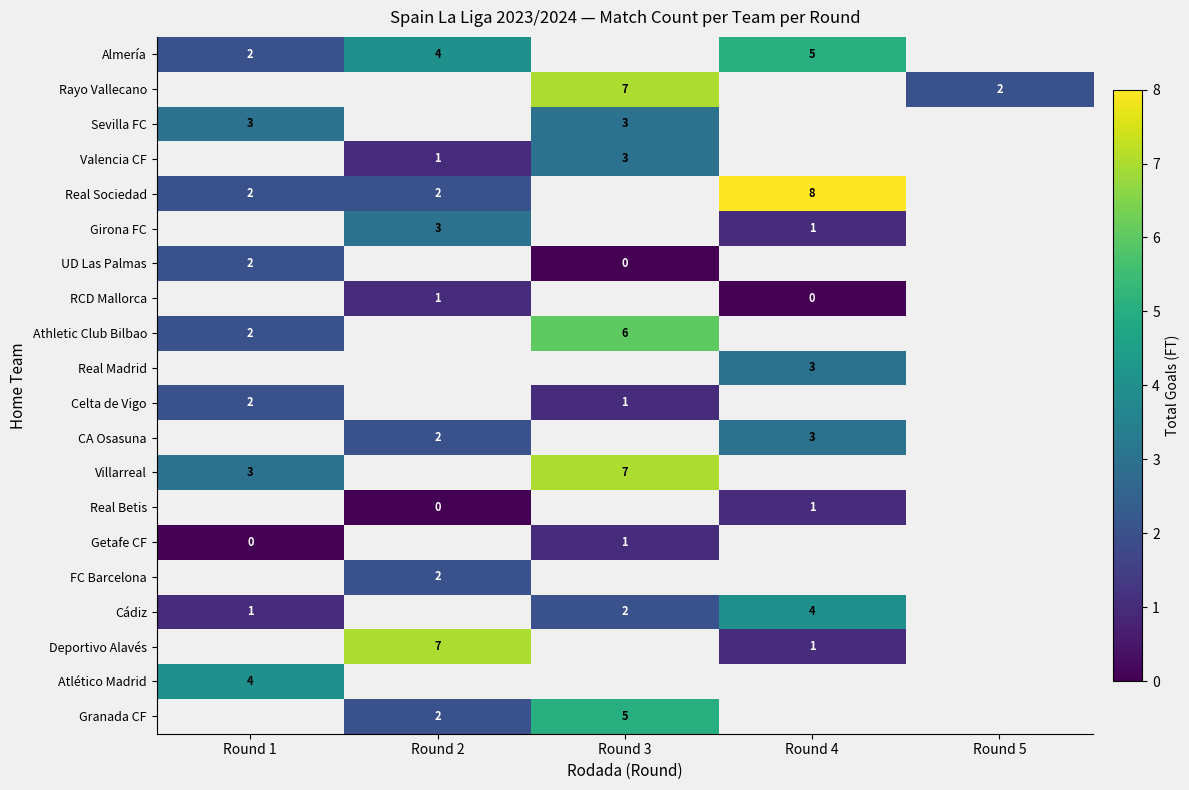

Is it true that Real Sociedad equals 13.4 at Round 4?

False